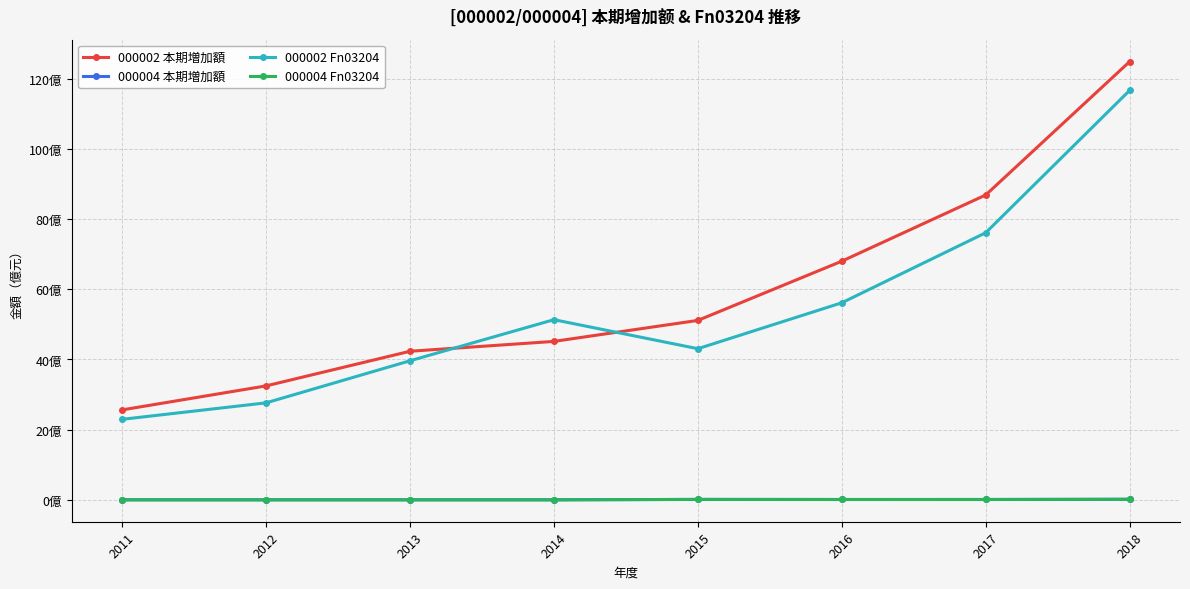

What is the greatest value displayed?

124.9